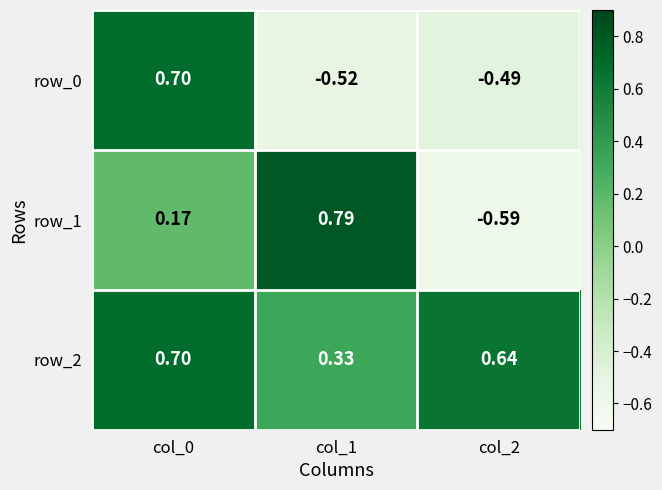

Is the value of row_1 at col_2 greater than the value of row_2 at col_2?

No